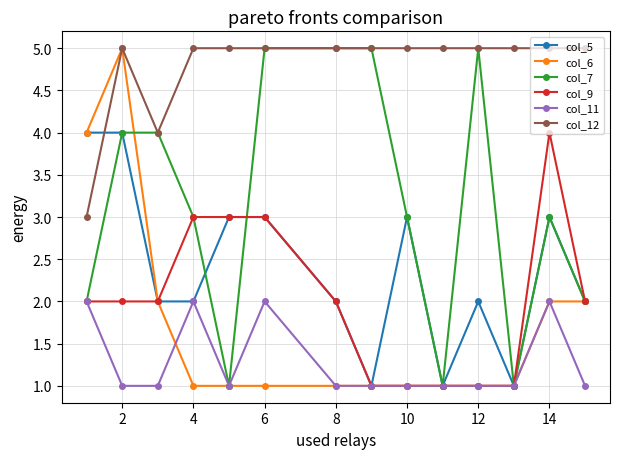

Which series has the largest total across all categories?

col_12